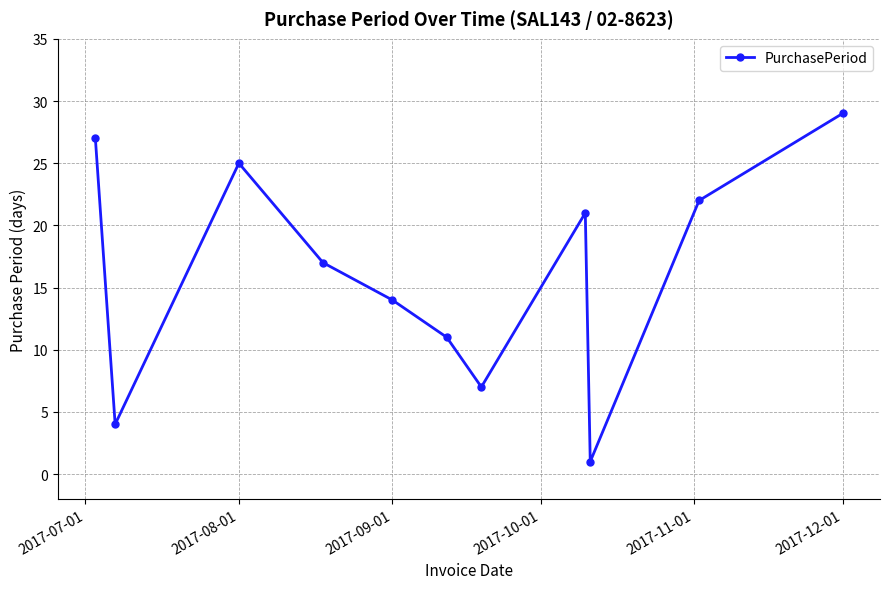

How many points are higher than both their immediate neighbors (excluding endpoints)?

2